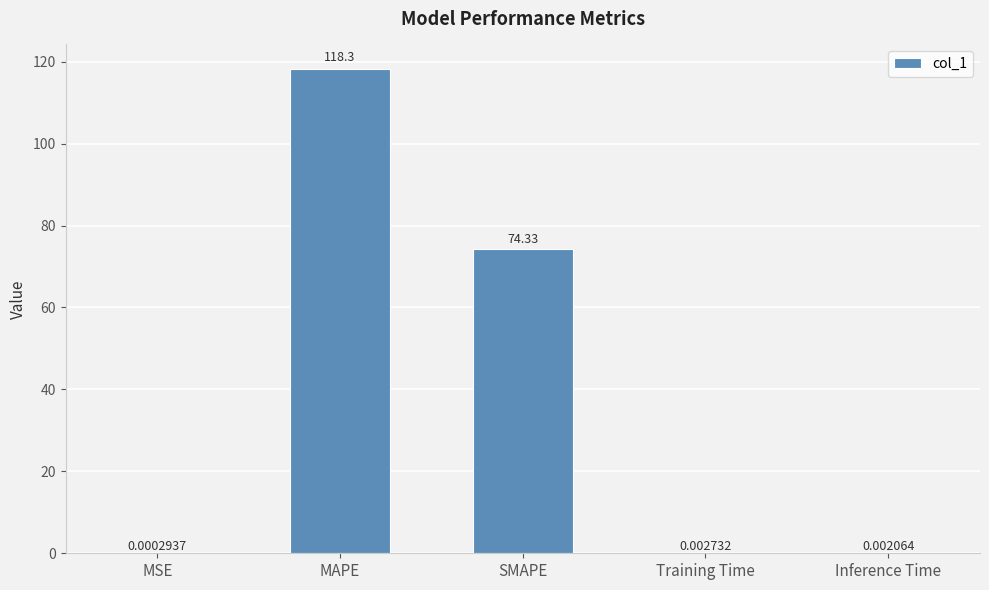

The chart shows a value of 122.5 at SMAPE. True or false?

False